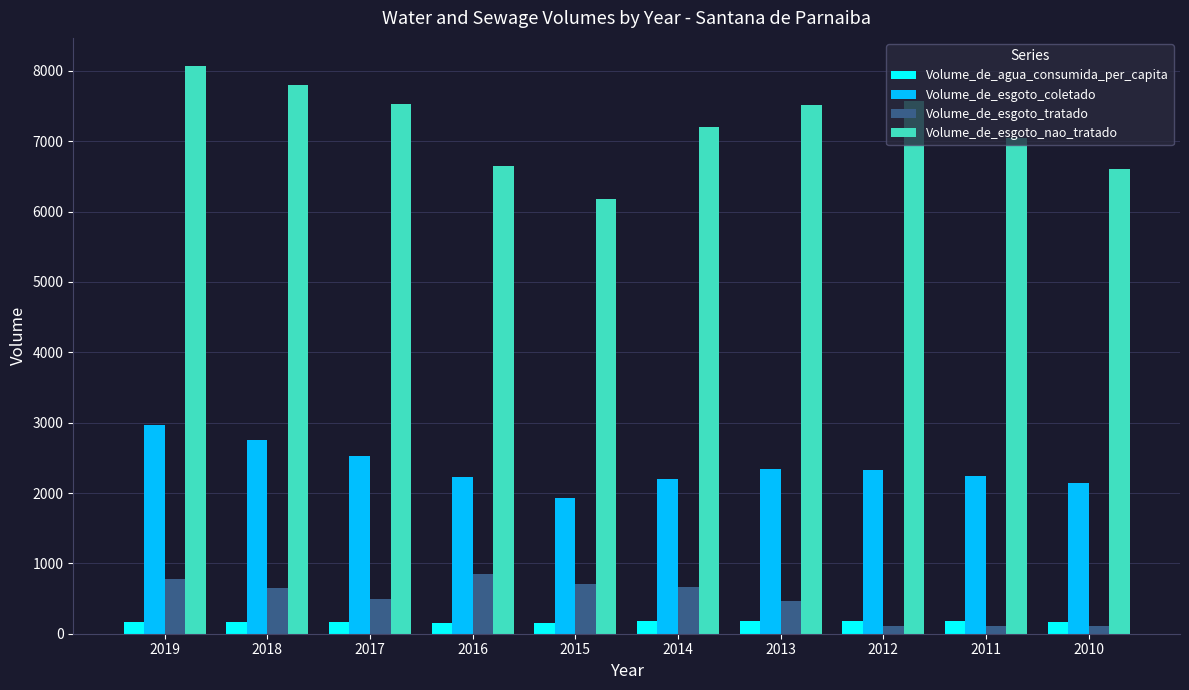

Does the chart contain stacked bars?

No